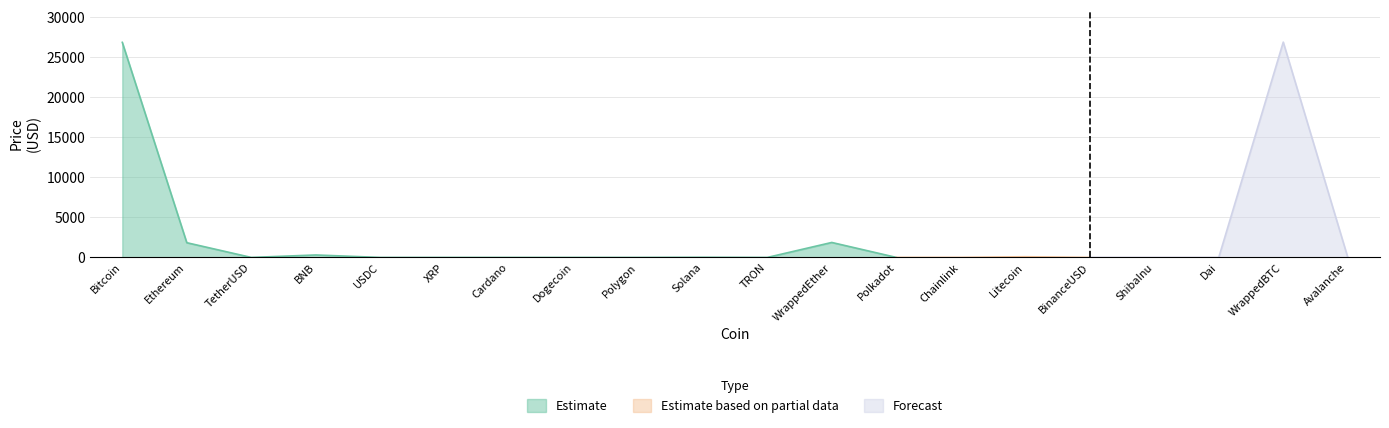

Rank the categories by value from lowest to highest.

ShibaInu, Dogecoin, TRON, Cardano, XRP, Polygon, USDC, Dai, TetherUSD, BinanceUSD, Polkadot, Chainlink, Avalanche, Solana, Litecoin, BNB, Ethereum, WrappedEther, Bitcoin, WrappedBTC